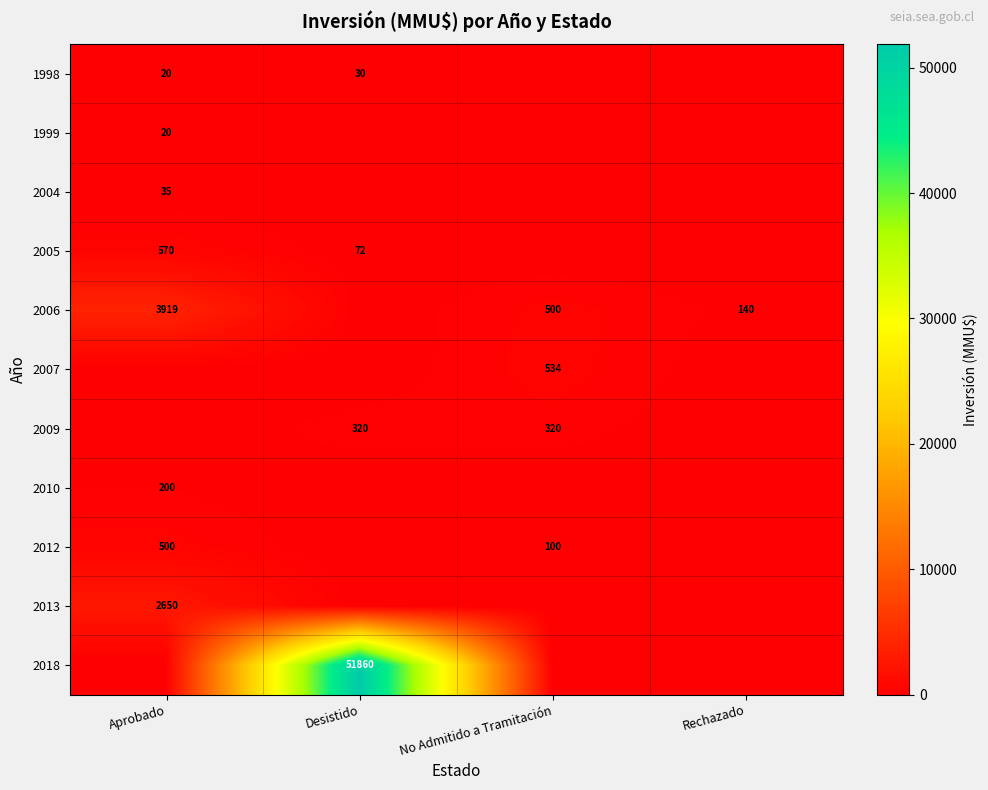

Which category has the lowest value across all series?

No Admitido a Tramitación